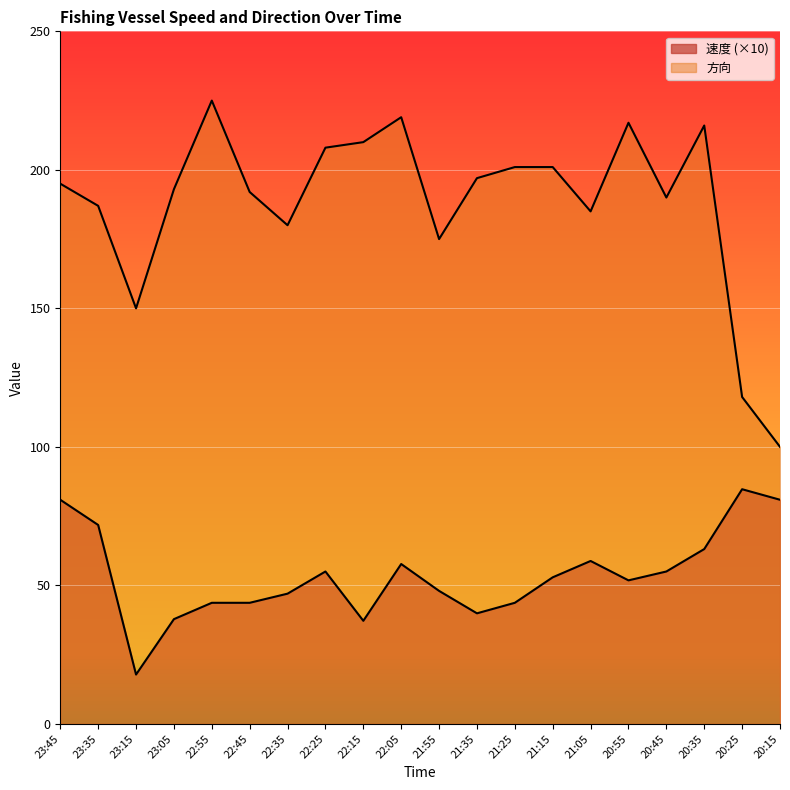

List the series in order of their overall mean, highest first.

方向, 速度